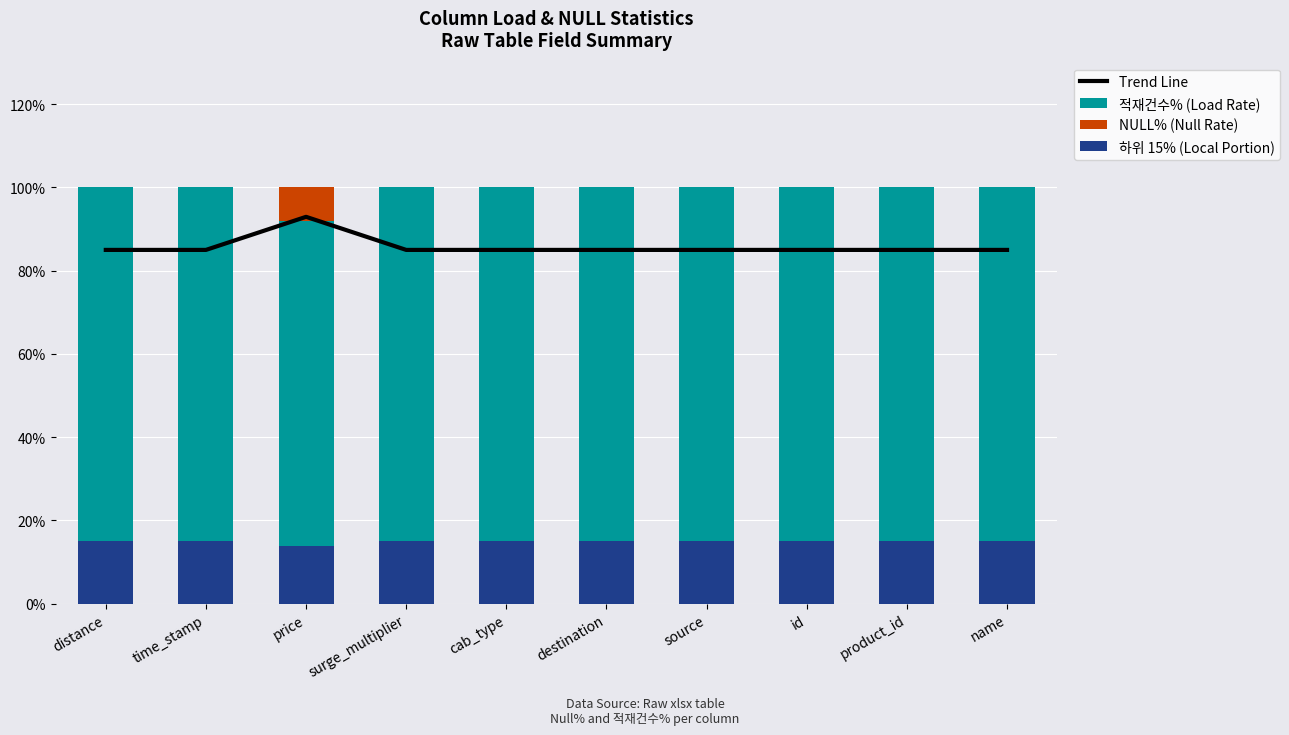

How many series are shown in this chart?

4